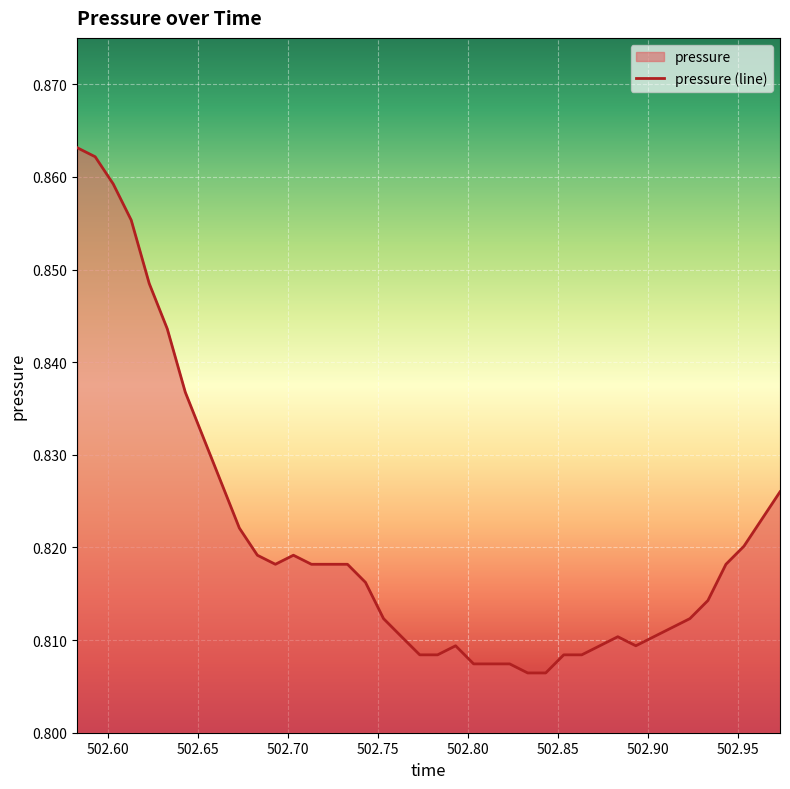

How many lines are shown in the chart?

1